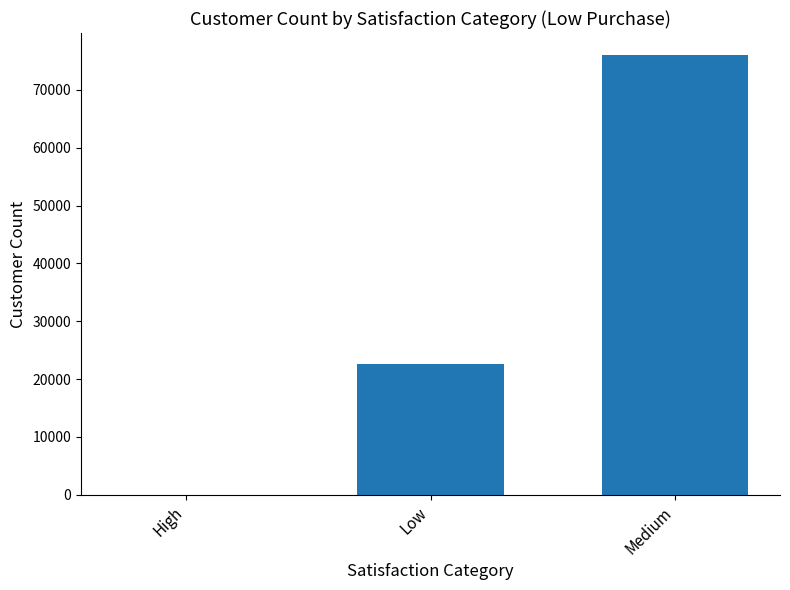

How many categories are shown in the chart?

3